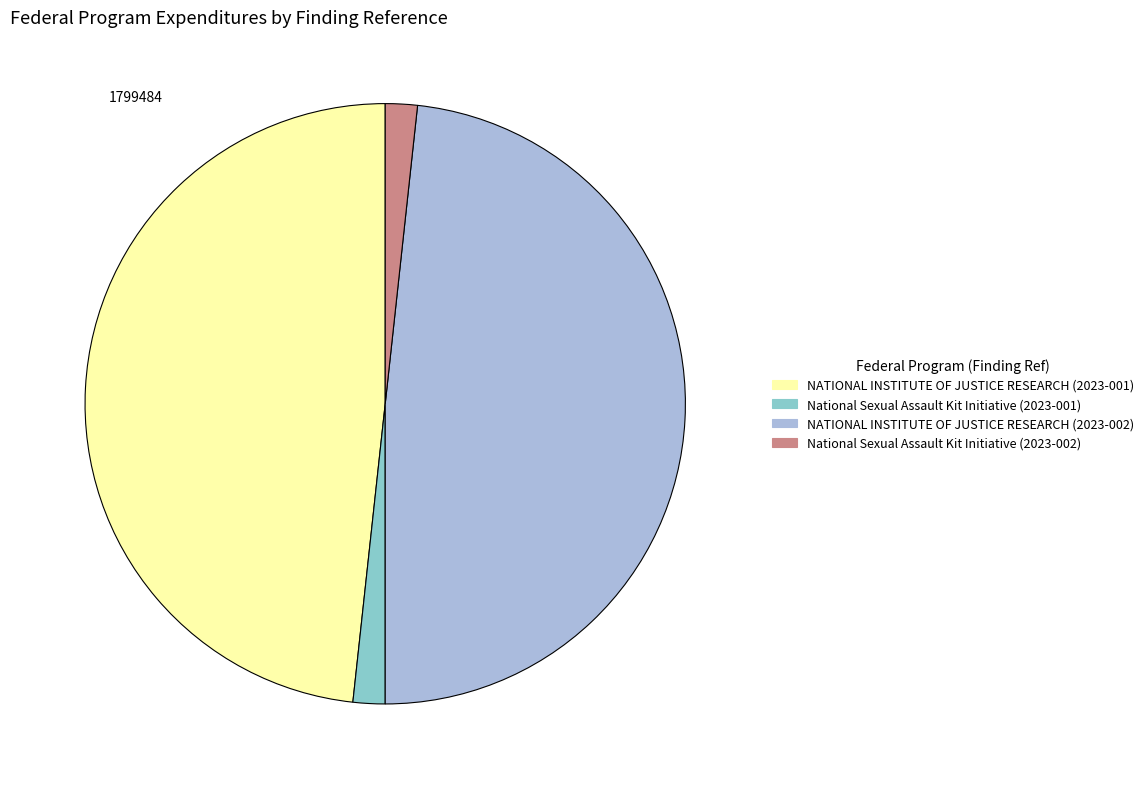

What is the ratio of the value at National Sexual Assault Kit Initiative (2023-002) to the value at National Sexual Assault Kit Initiative (2023-001)?

1.0